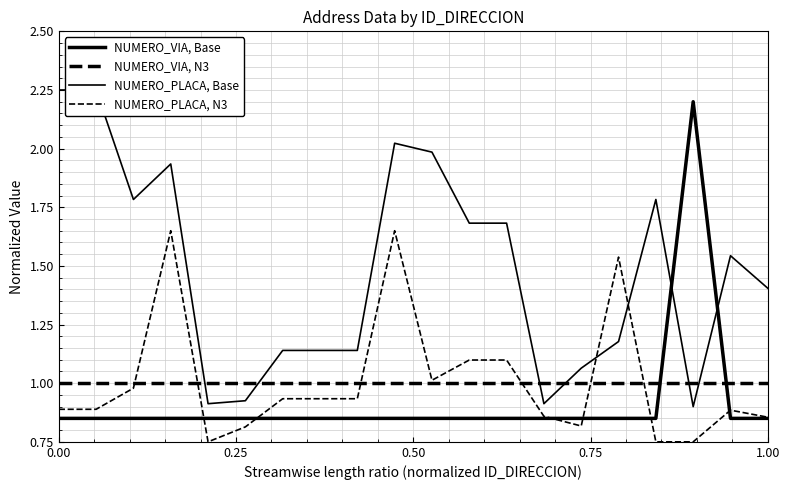

What is the sum of all NUMERO_VIA, N3 values?

20.0